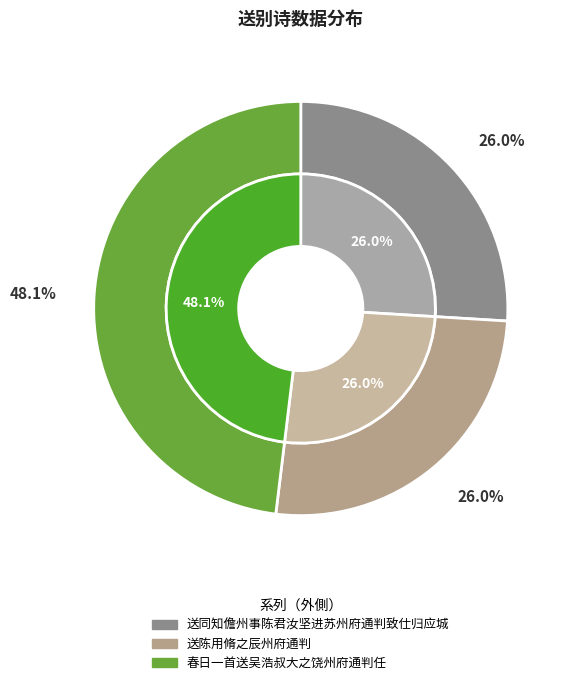

What is the largest slice in the pie chart?

春日一首送吴浩叔大之饶州府通判任